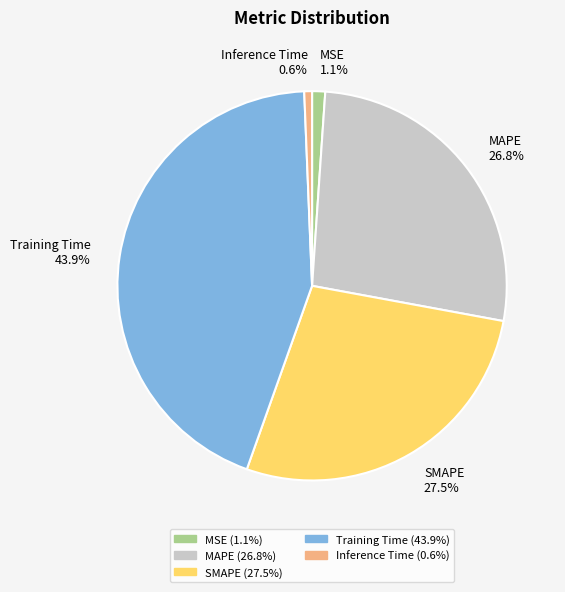

Which has a higher value, SMAPE or Training Time?

Training Time